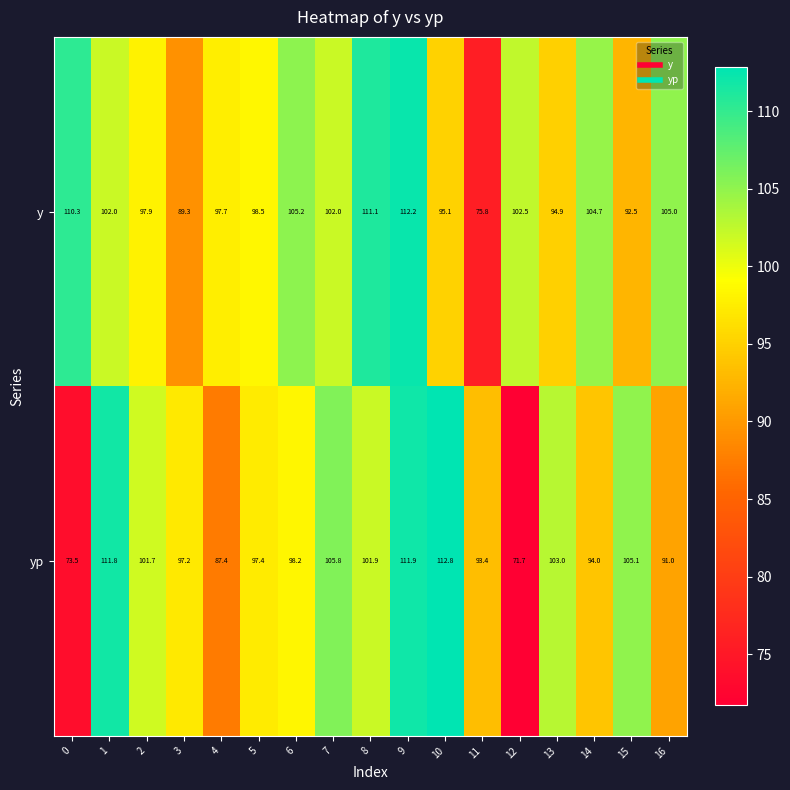

Which series has the largest range (max minus min)?

yp